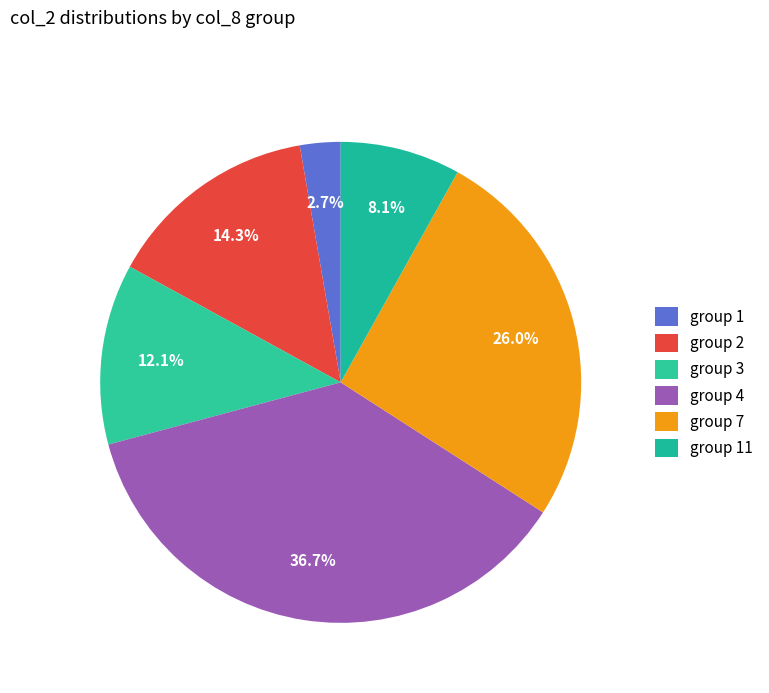

Which slice is the largest?

group 4